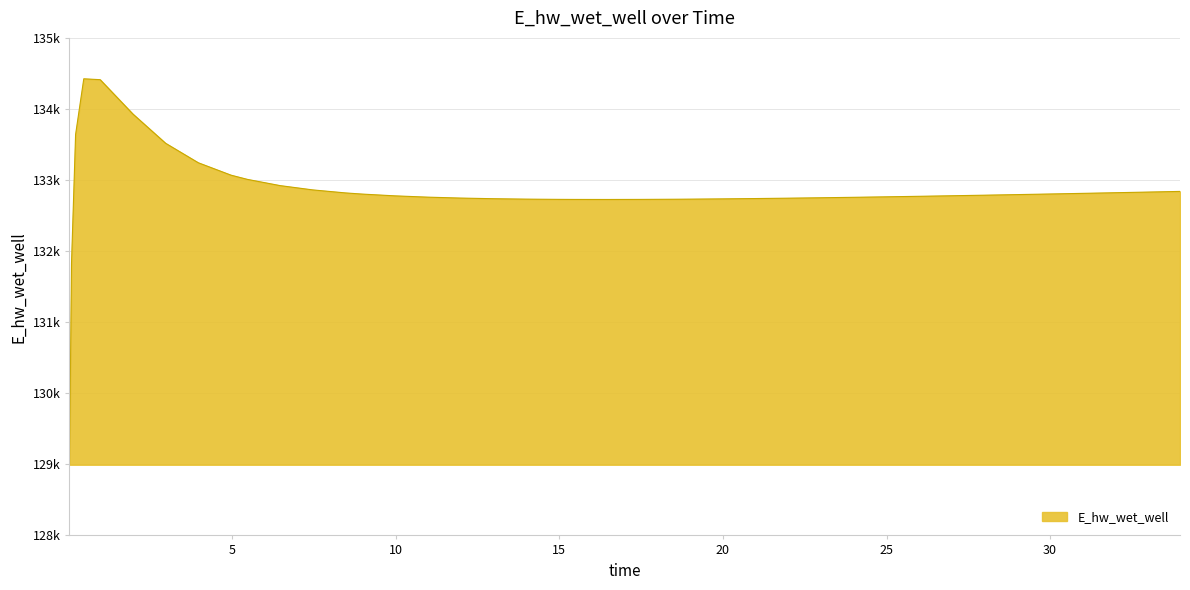

What is the label of the 21st point from the left?

15.46875